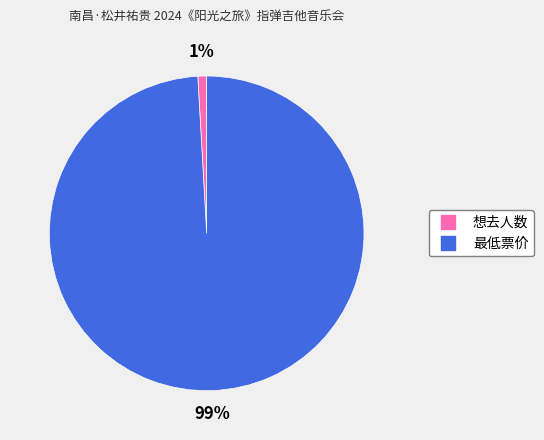

Between 最低票价 and 想去人数, which is larger?

最低票价